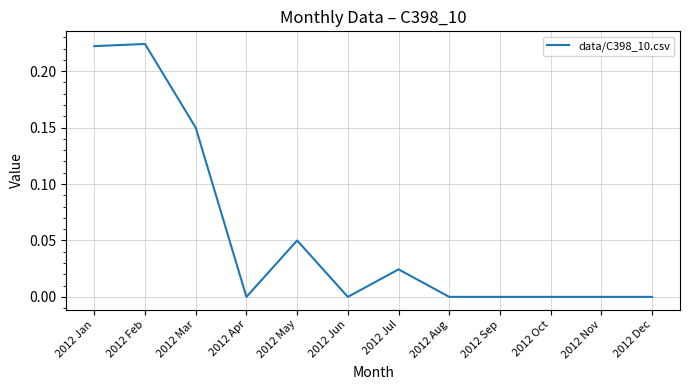

Between 2012 Jul and 2012 Jun, which is larger?

2012 Jul